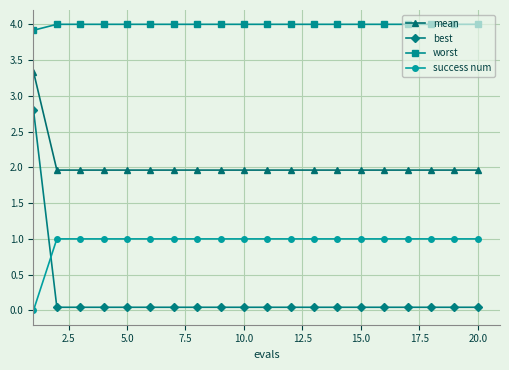

Which series has the largest range (max minus min)?

best